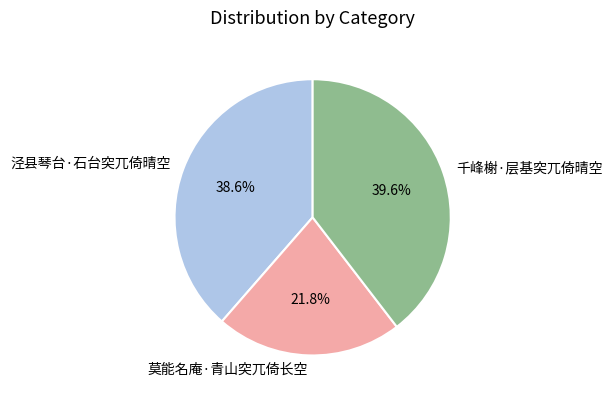

How much of the chart is everything except 莫能名庵·青山突兀倚长空?

78.2%